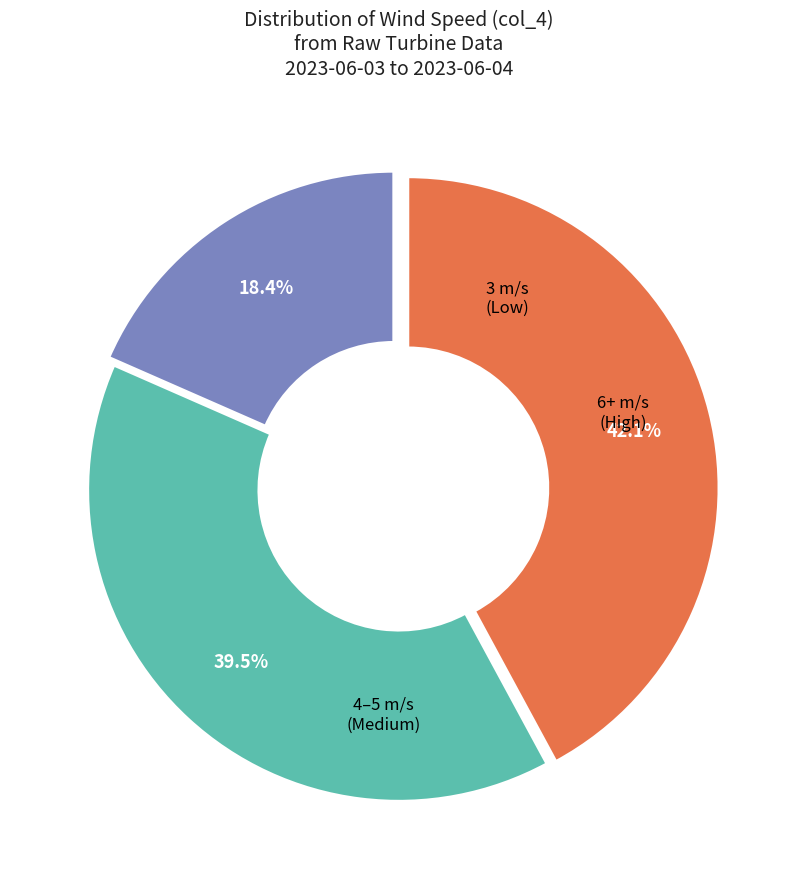

How many segments does this pie chart have?

3